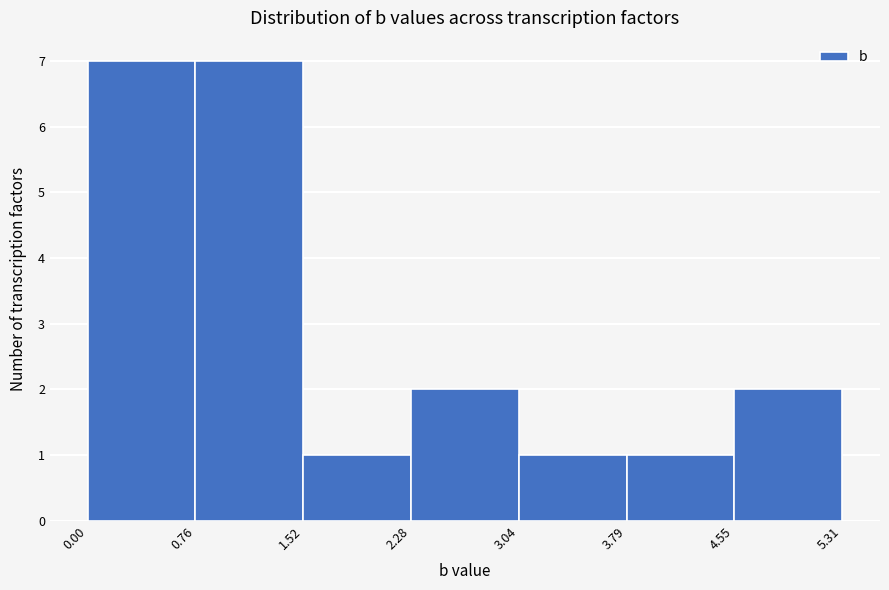

Reading left to right, list every bar in this chart as the range it spans on the x-axis followed by its height. The values are not printed on the chart, so give them approximately, as read against the axis.

0.00 to 0.76: 7
0.76 to 1.52: 7
1.52 to 2.28: 1
2.28 to 3.04: 2
3.04 to 3.79: 1
3.79 to 4.55: 1
4.55 to 5.31: 2